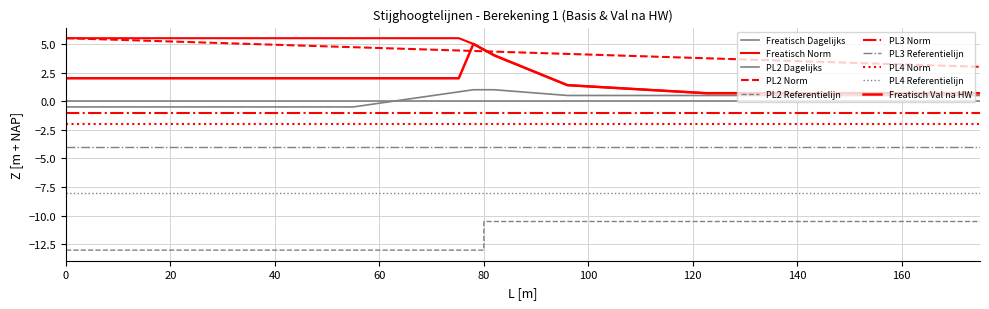

How many values in Freatisch (Stijghoogtelijn) are below zero?

6